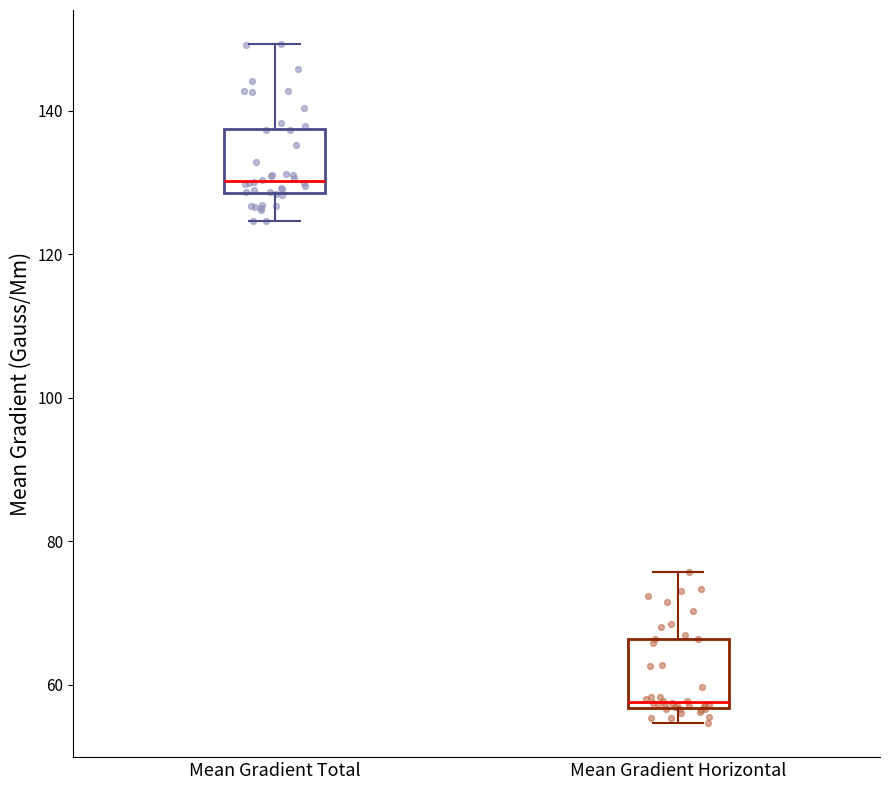

Reading left to right, read every box against the y-axis: the position of its median line, the range the box covers, and the ends of its whiskers. The values are not printed on the chart, so give them approximately, as read against the axis.

Mean Gradient Total: median 130, box 128 to 138, whiskers 124 to 150
Mean Gradient Horizontal: median 58, box 56 to 66, whiskers 54 to 76